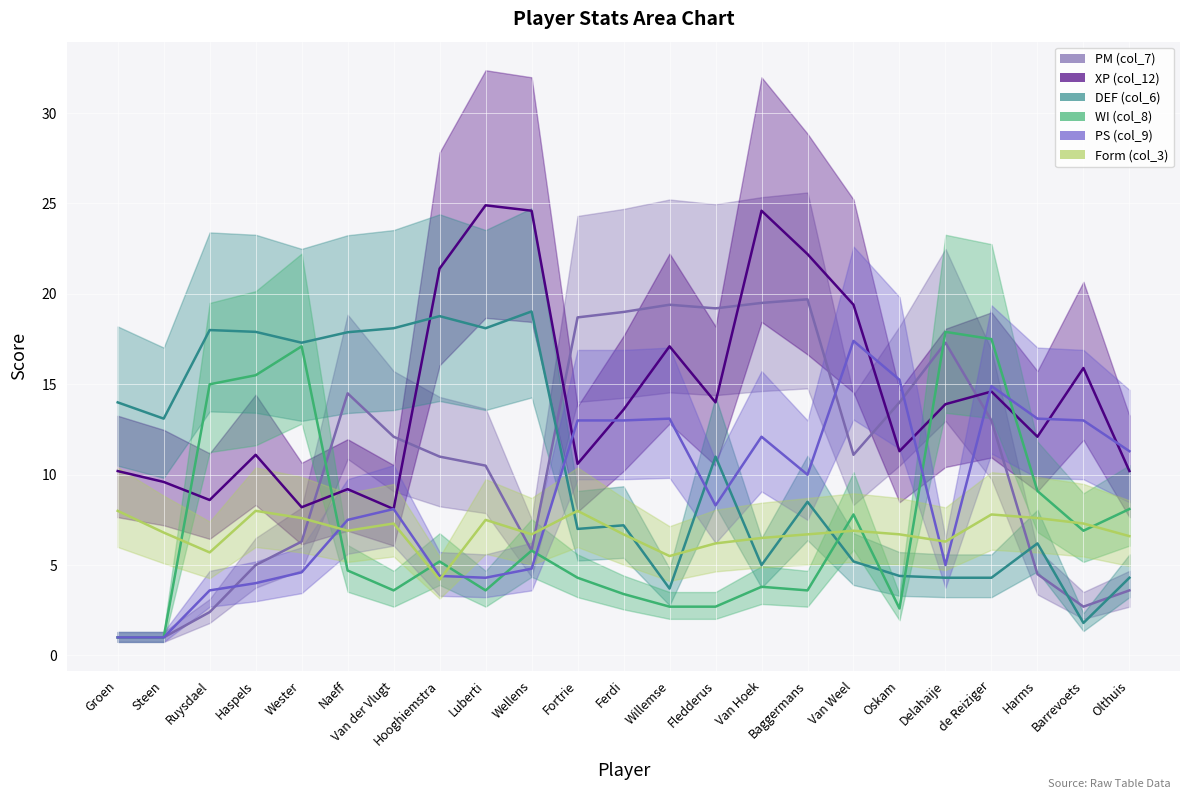

What is the difference between the maximum and minimum values in the DEF (col_6) series?

17.2